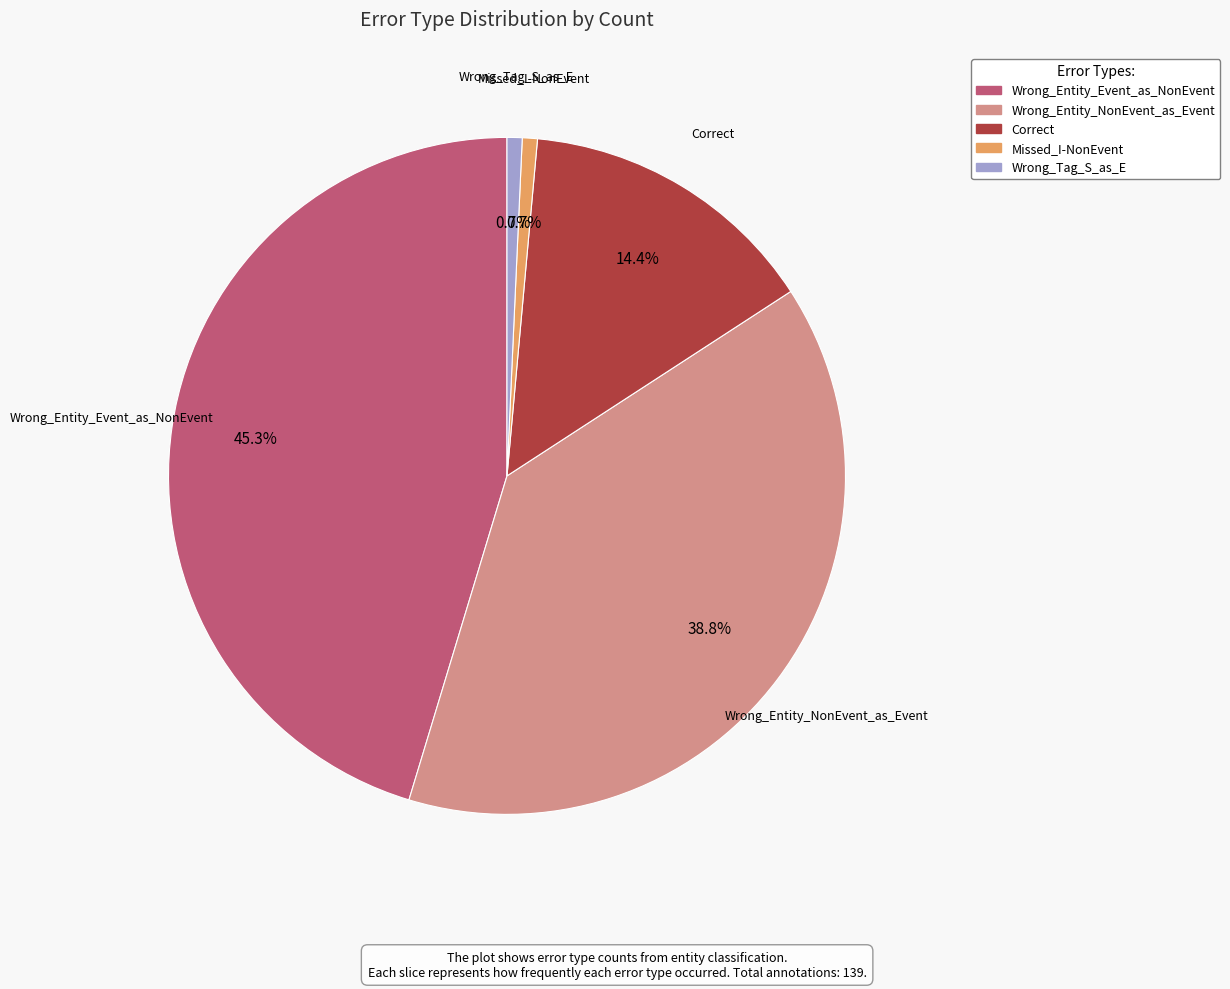

Does Correct represent more than half of the total?

No